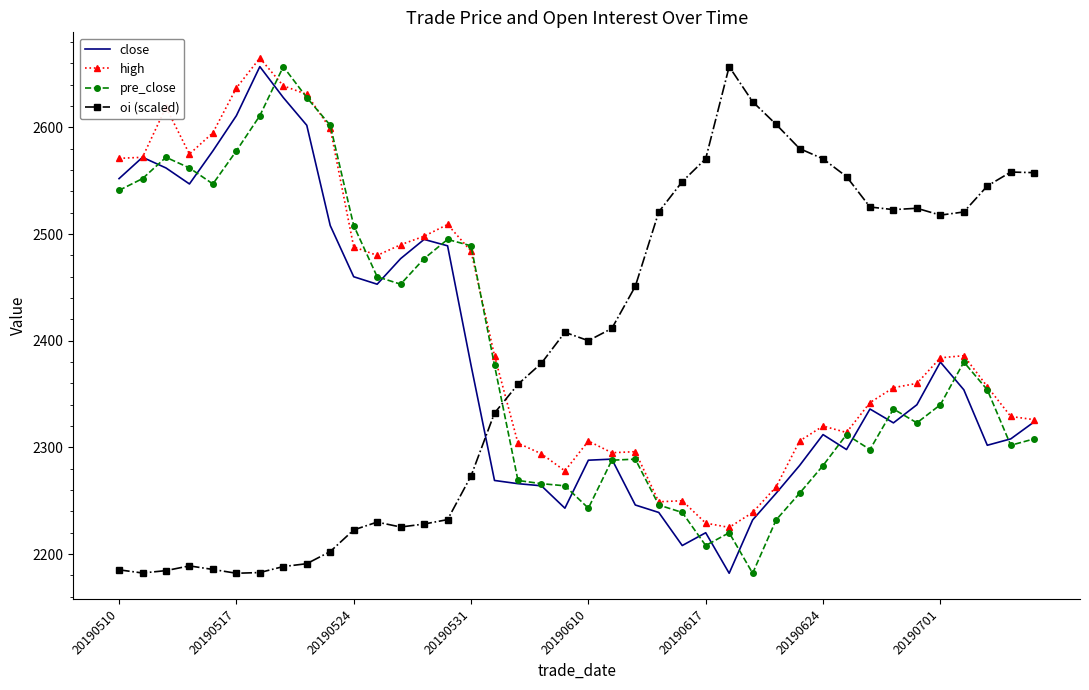

What is the smallest value displayed?

2182.0